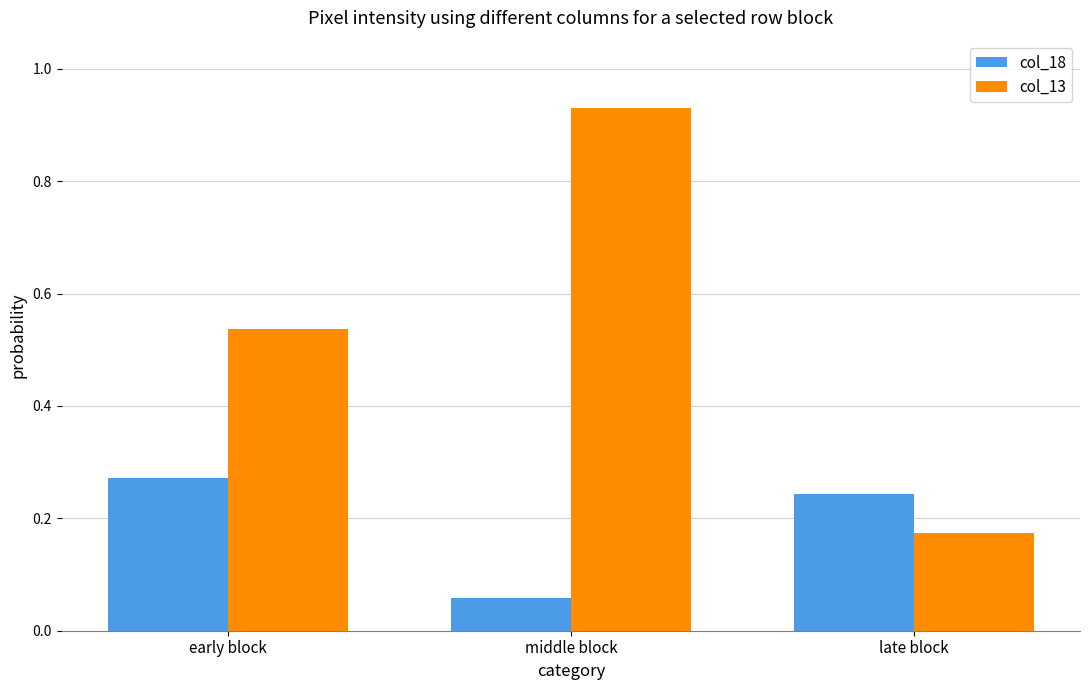

What is the label of the 2nd bar from the right?

middle block